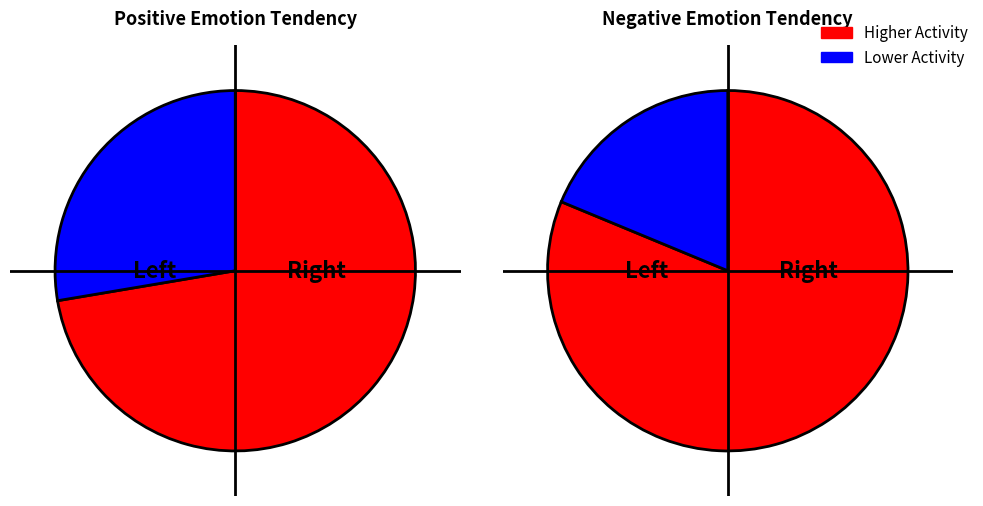

What is the smallest slice in the pie chart?

11